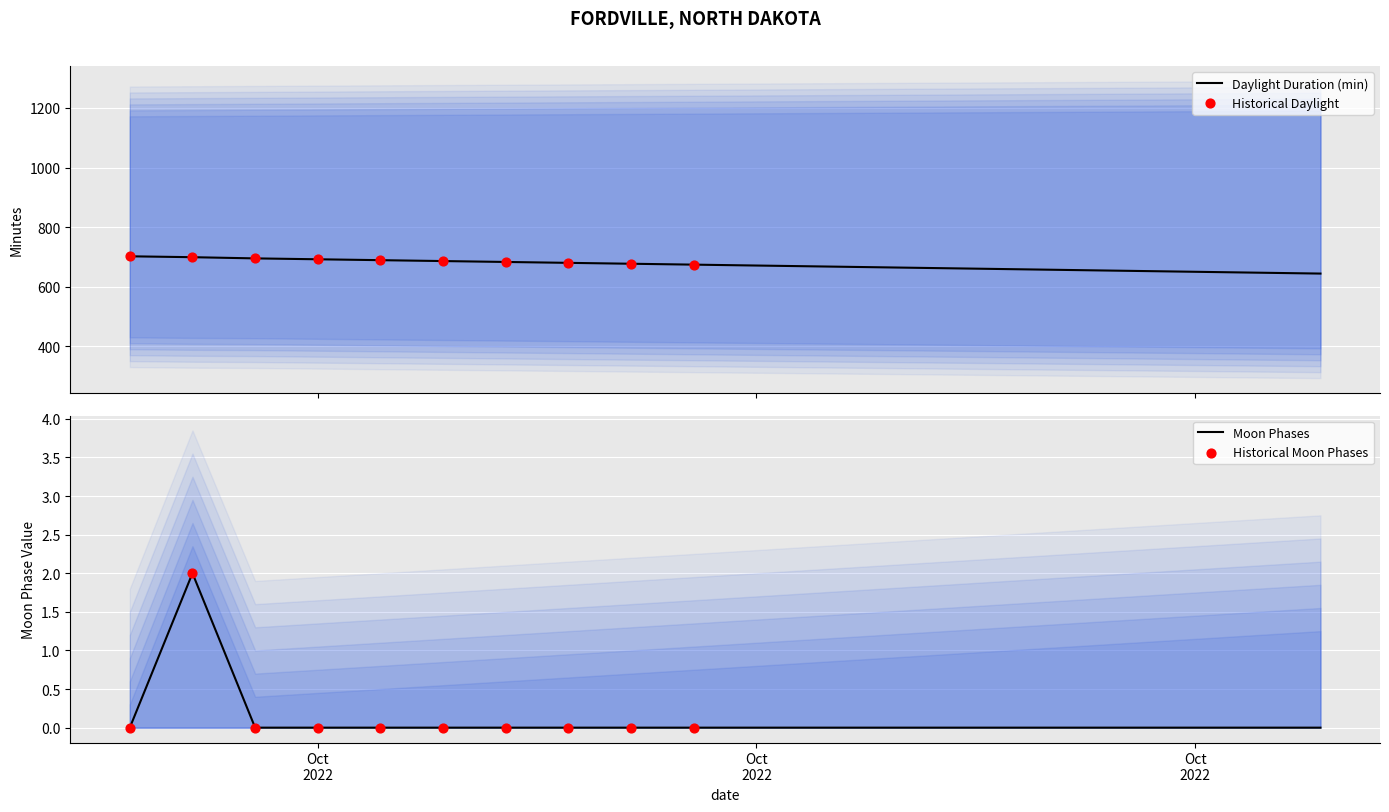

What is the minimum value for Daylight Duration (min)?

644